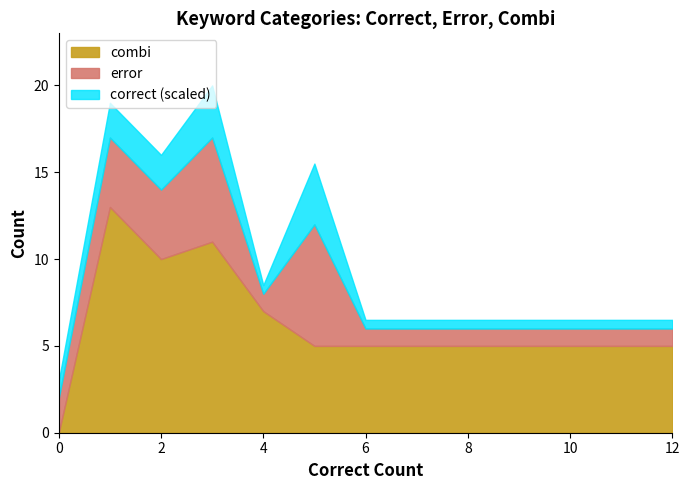

What is the total value across all series at 2?

16.0